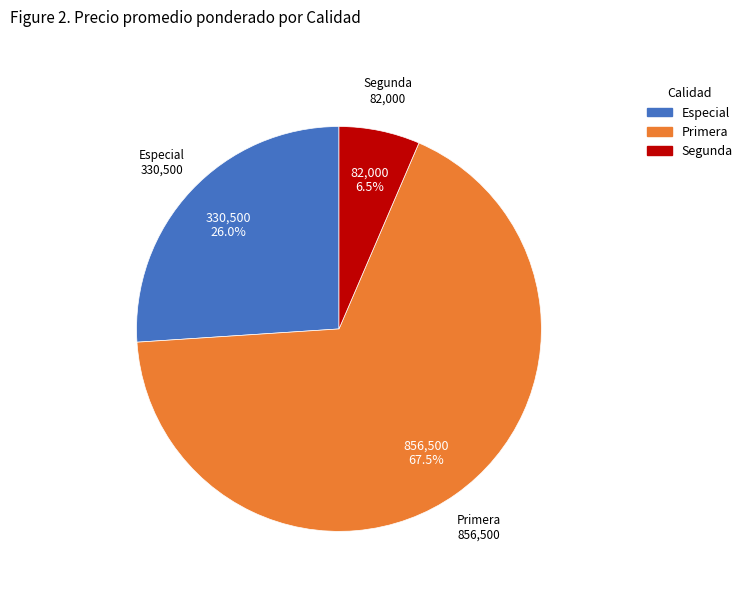

Is Segunda the majority of the pie?

No